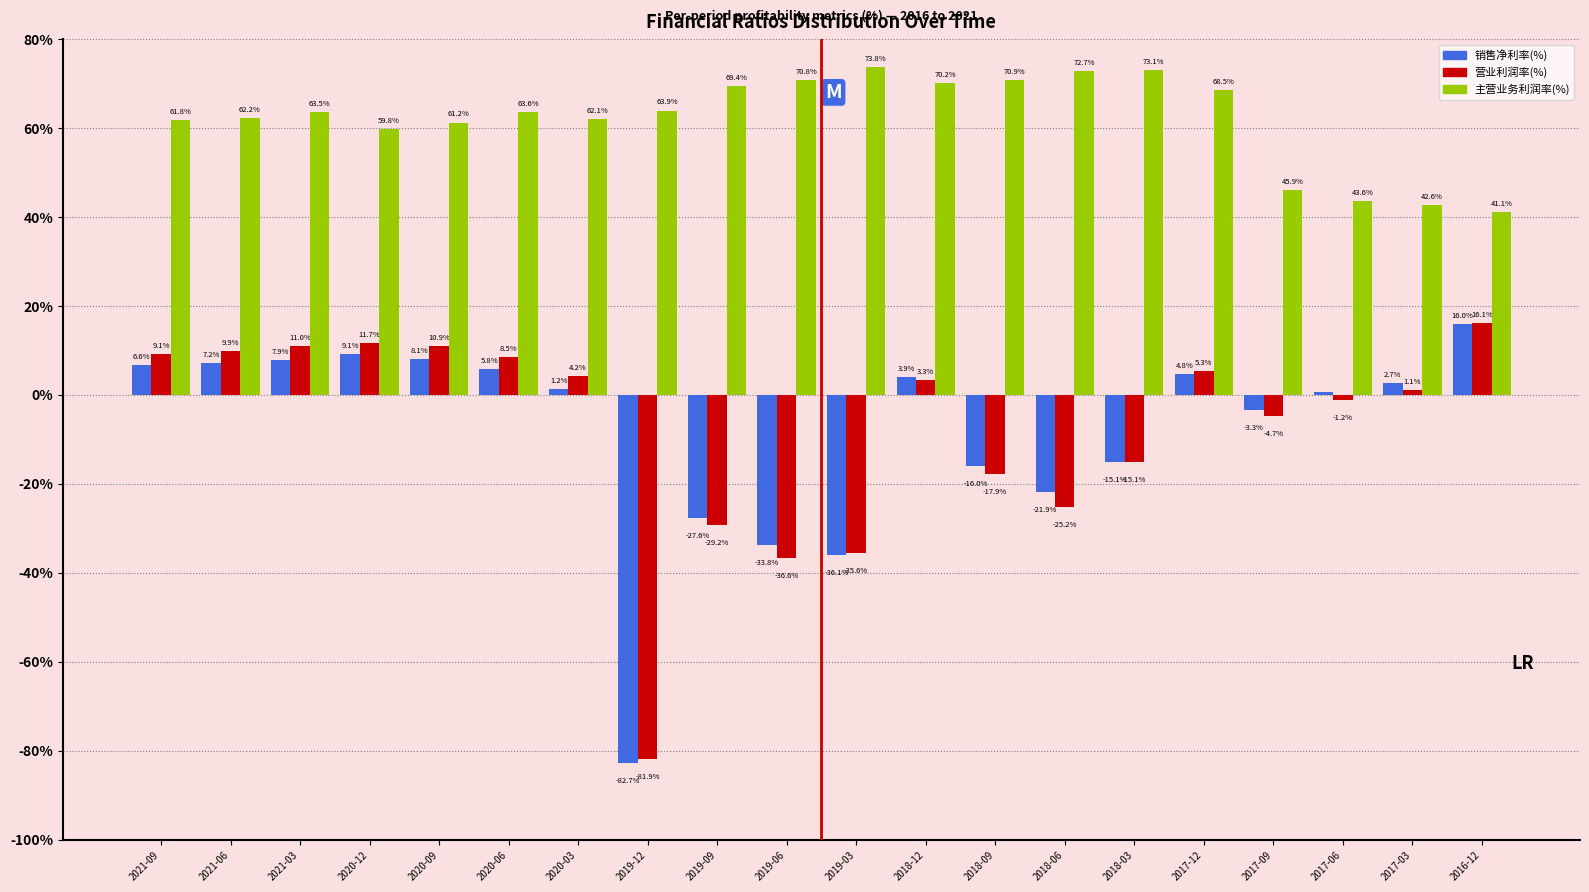

Which series changed the most between 2021-09 and 2020-03?

销售净利率(%)